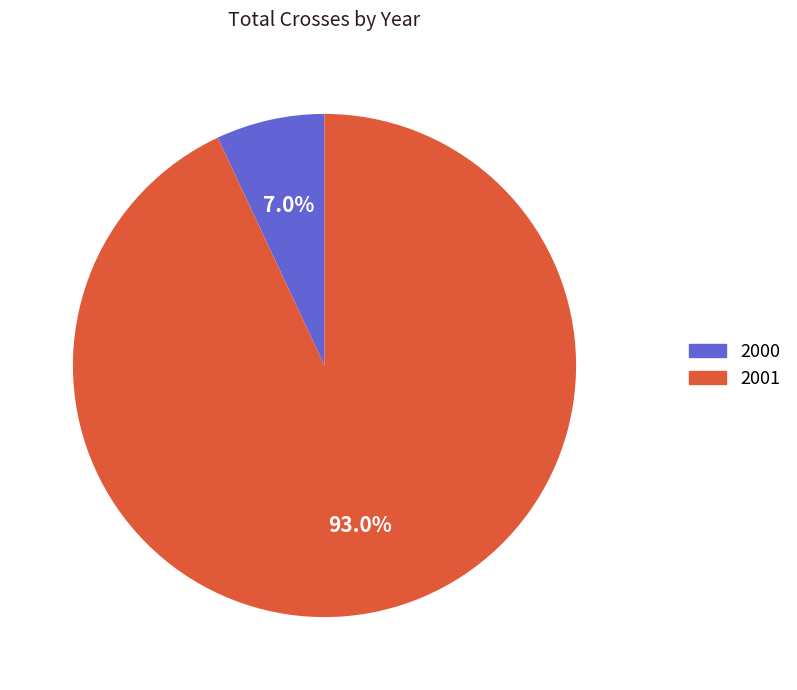

Do 2001 and 2000 together represent more than half of the pie?

Yes